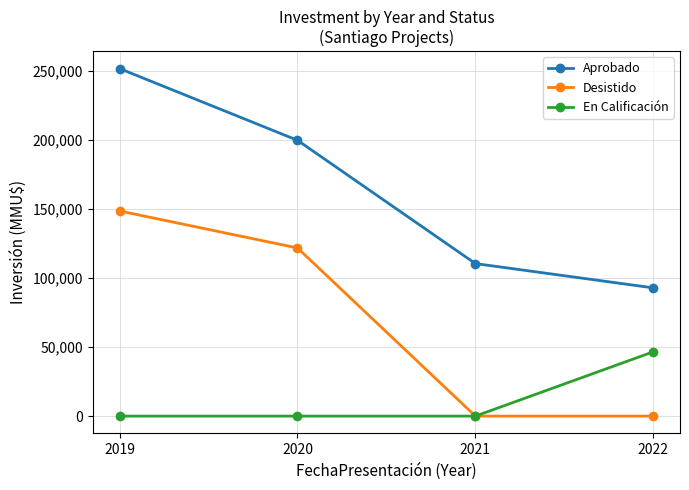

True or false: Desistido has more than 1 interior local peaks.

False